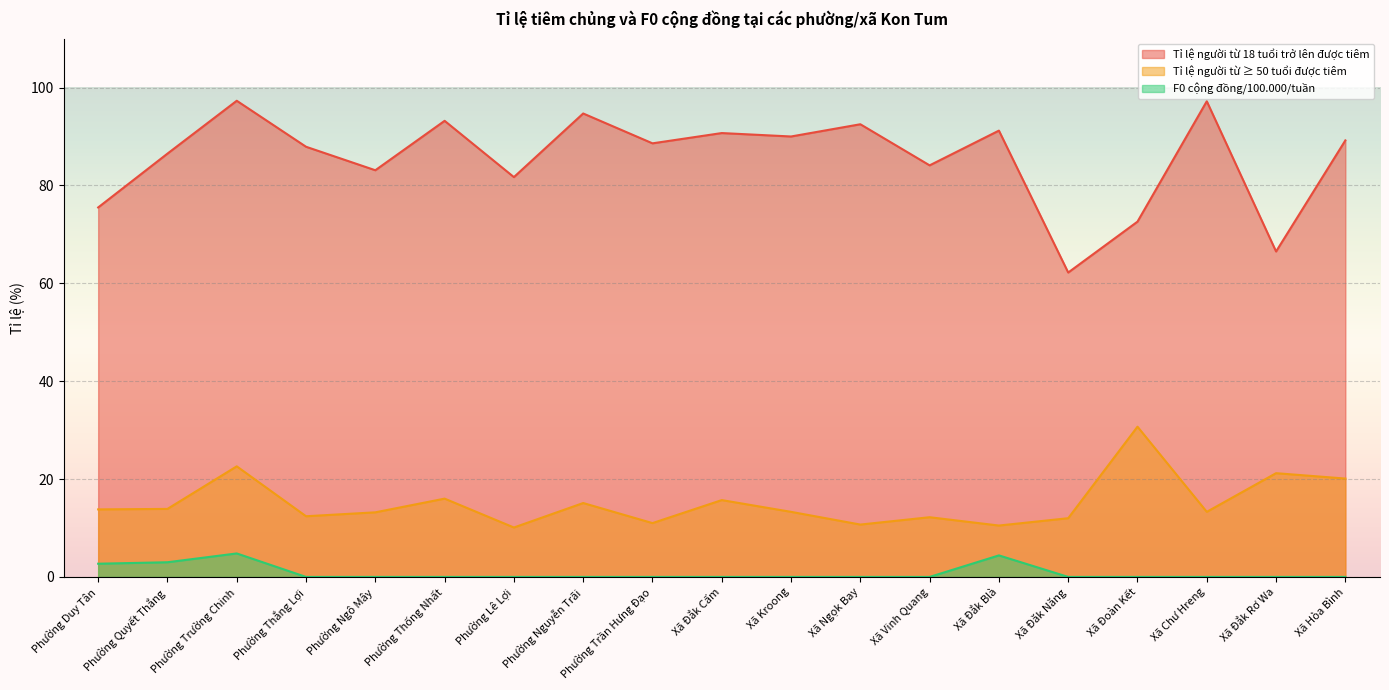

How many values in the Tỉ lệ người từ ≥ 50 tuổi được tiêm series exceed 13?

12